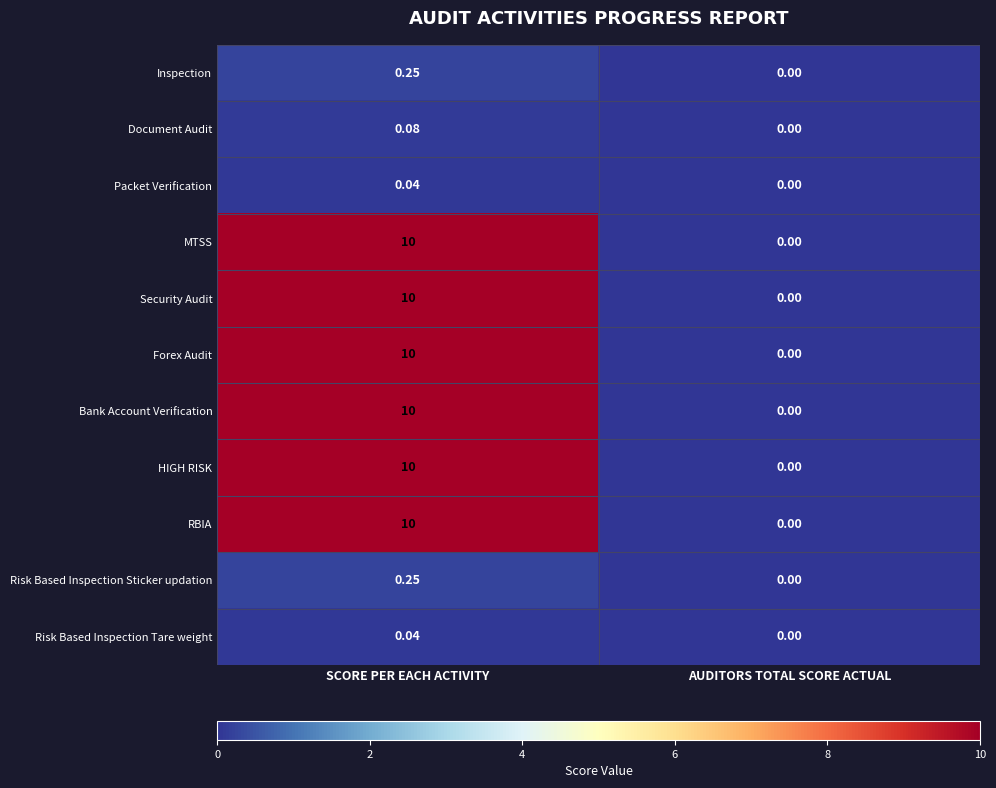

How many categories are shown in the chart?

2